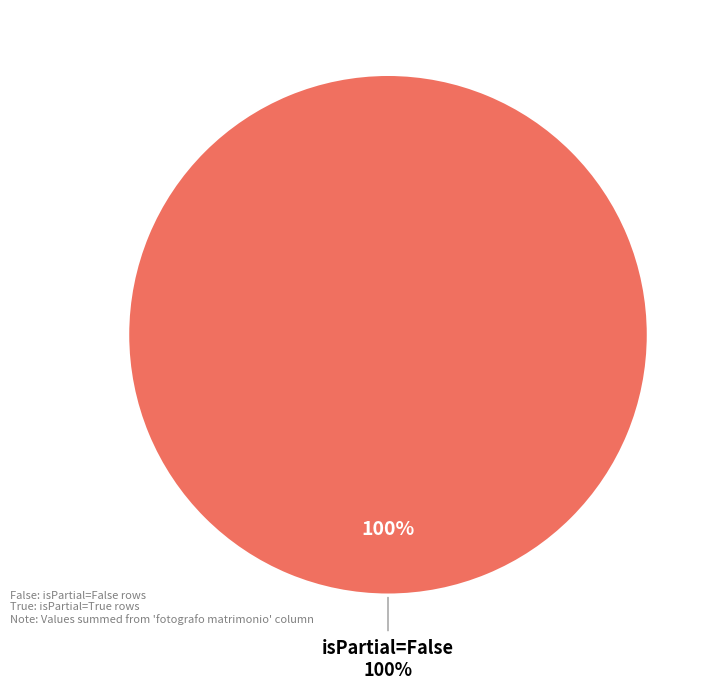

Rank the categories by value from lowest to highest.

True, False